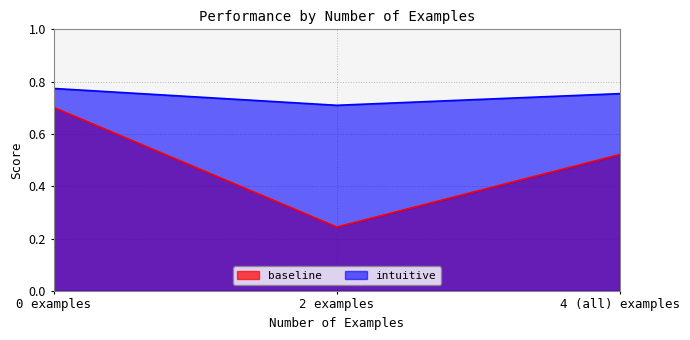

Which series has the largest range (max minus min)?

baseline